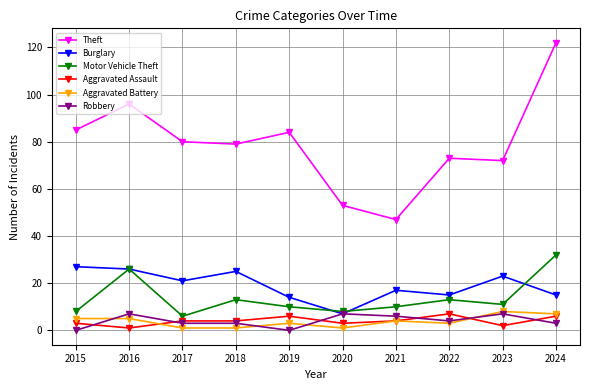

Reading left to right, extract all data points from this chart.

Theft: 85	96	80	79	84	53	47	73	72	122
Burglary: 27	26	21	25	14	7	17	15	23	15
Motor Vehicle Theft: 8	26	6	13	10	8	10	13	11	32
Aggravated Assault: 3	1	4	4	6	3	4	7	2	6
Aggravated Battery: 5	5	1	1	3	1	4	3	8	7
Robbery: 0	7	3	3	0	7	6	4	7	3